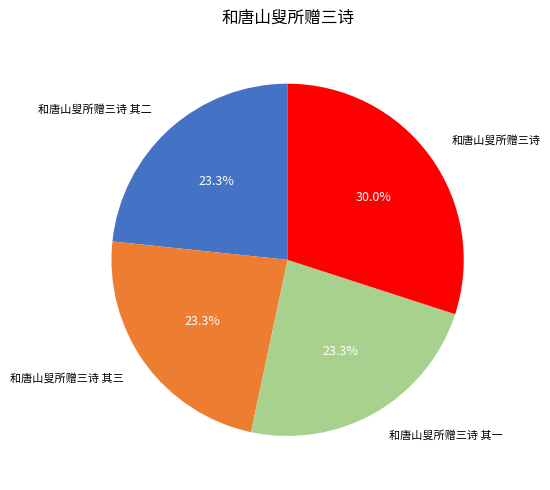

Is there a majority slice in this chart?

No